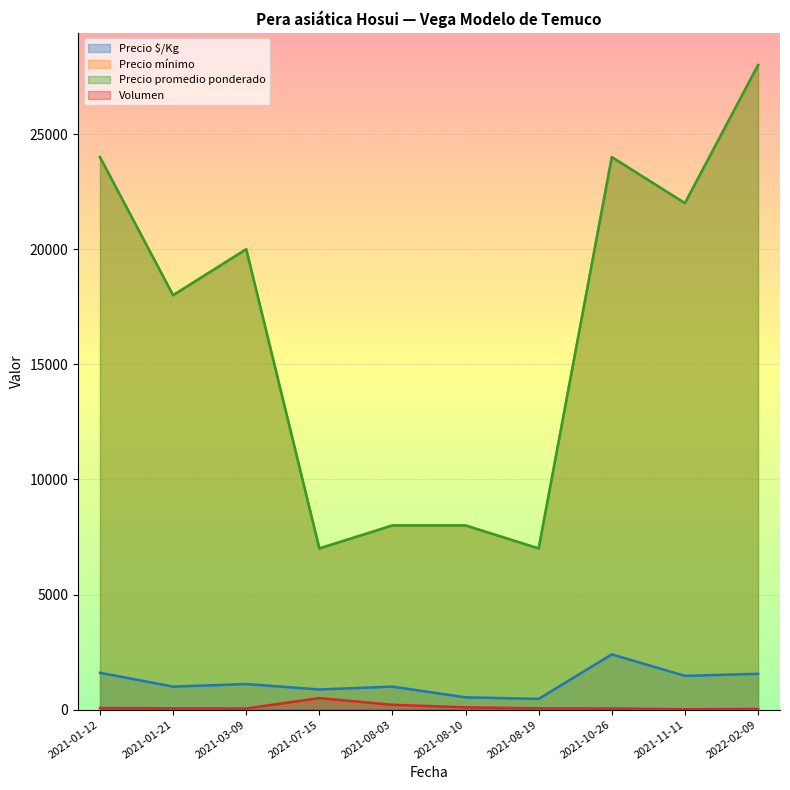

At which category does Precio máximo reach its first local peak?

2021-03-09